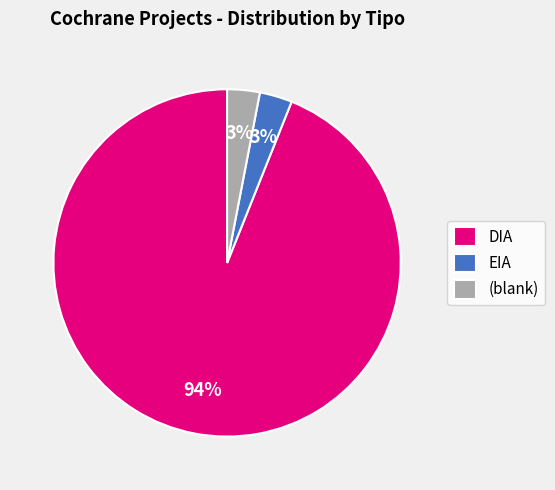

Which category has the biggest portion of the pie?

DIA